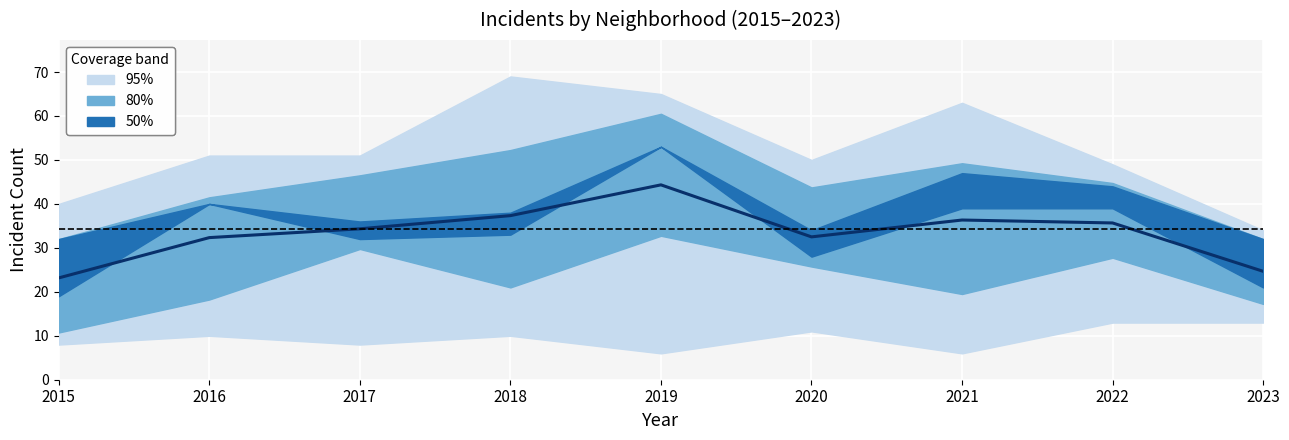

At which category does the chart reach its minimum across all series?

2015